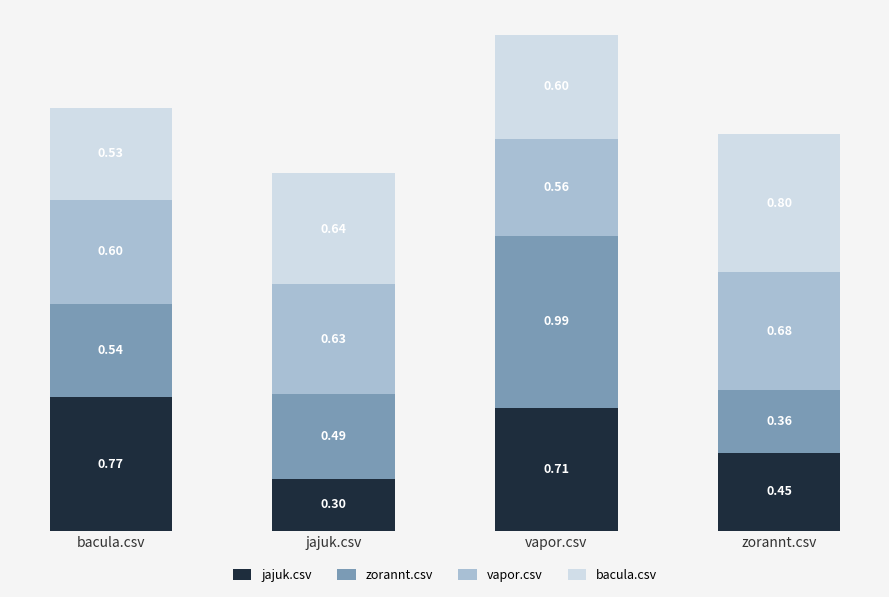

At which category is the sum across all series the highest?

vapor.csv